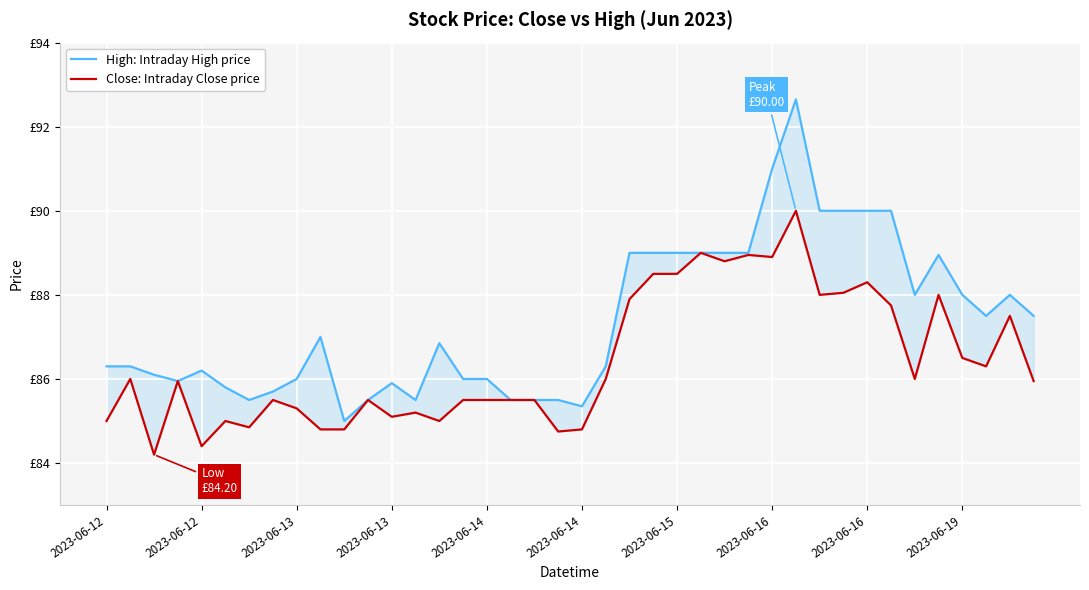

What is the average value of the Close: Intraday Close price series?

86.4